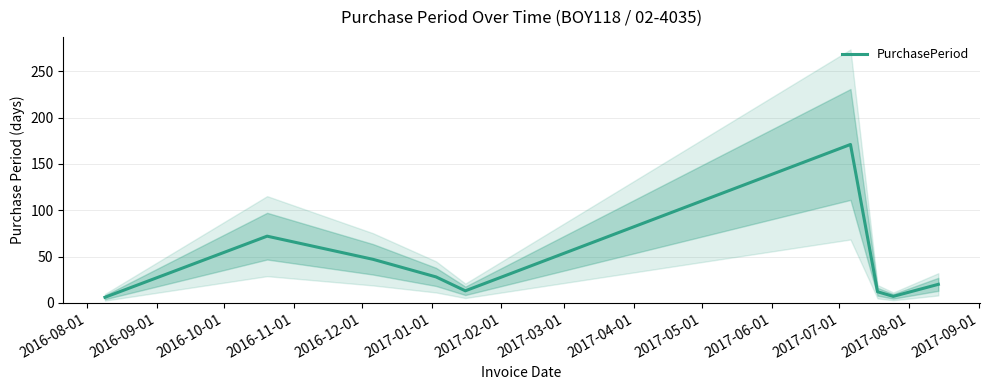

How many lines are shown in the chart?

1